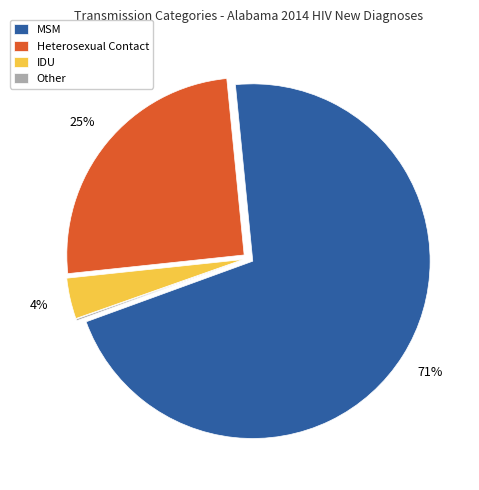

Is it true that IDU is 4% of the pie?

True